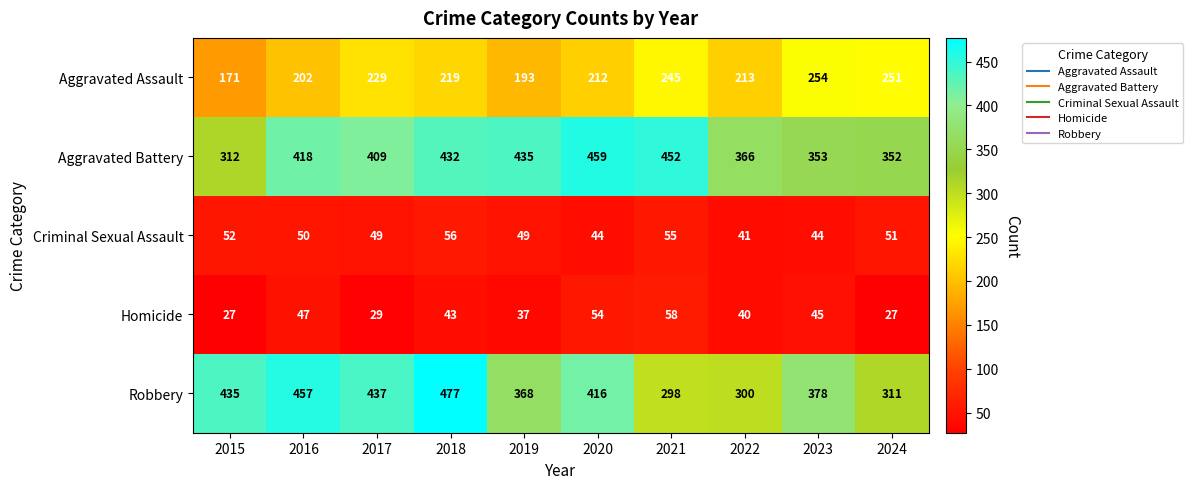

At which category is the sum across all series the highest?

2018